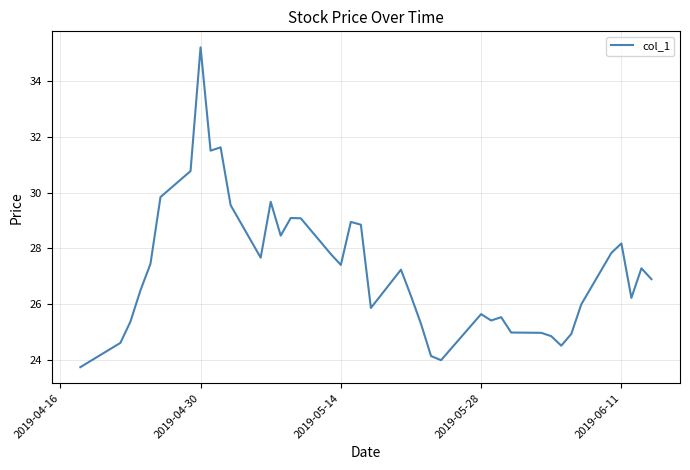

What is the difference between the maximum and minimum values?

11.5